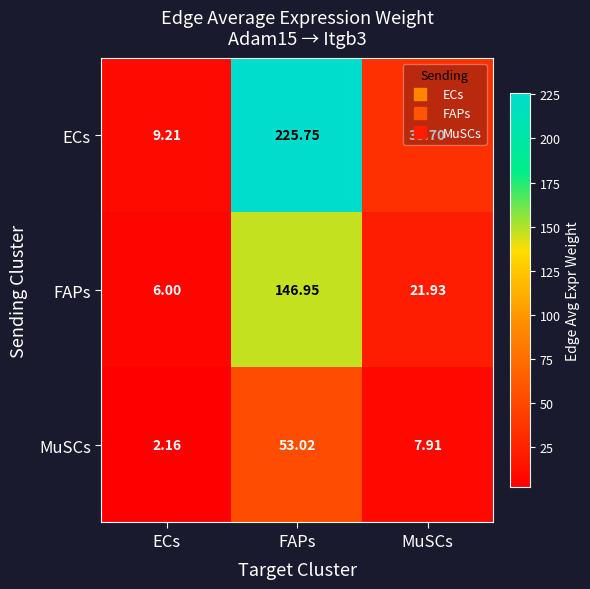

What is the total value across all series at ECs?

17.4